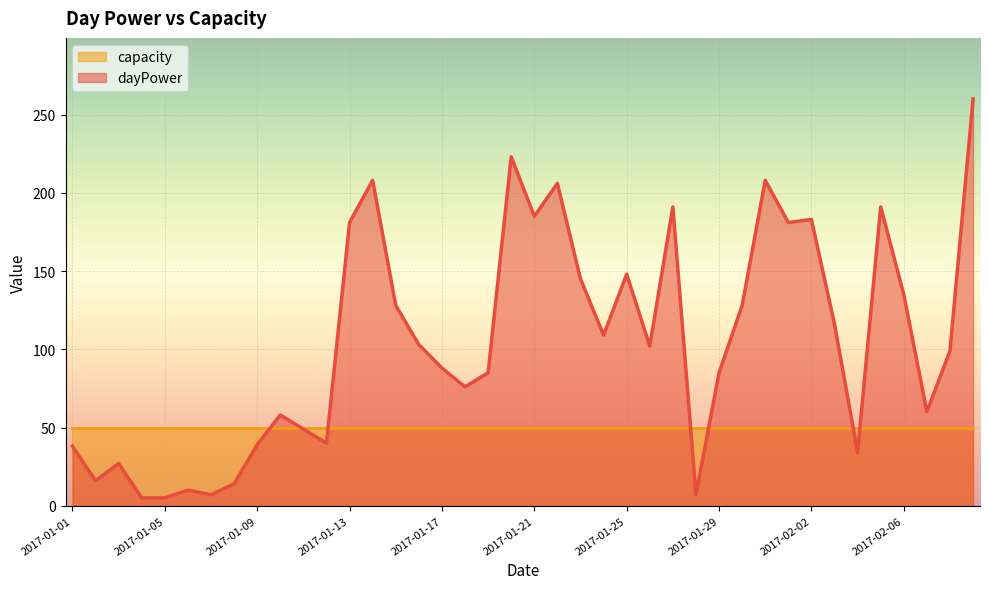

What is the label of the 5th point from the left?

2017-01-05